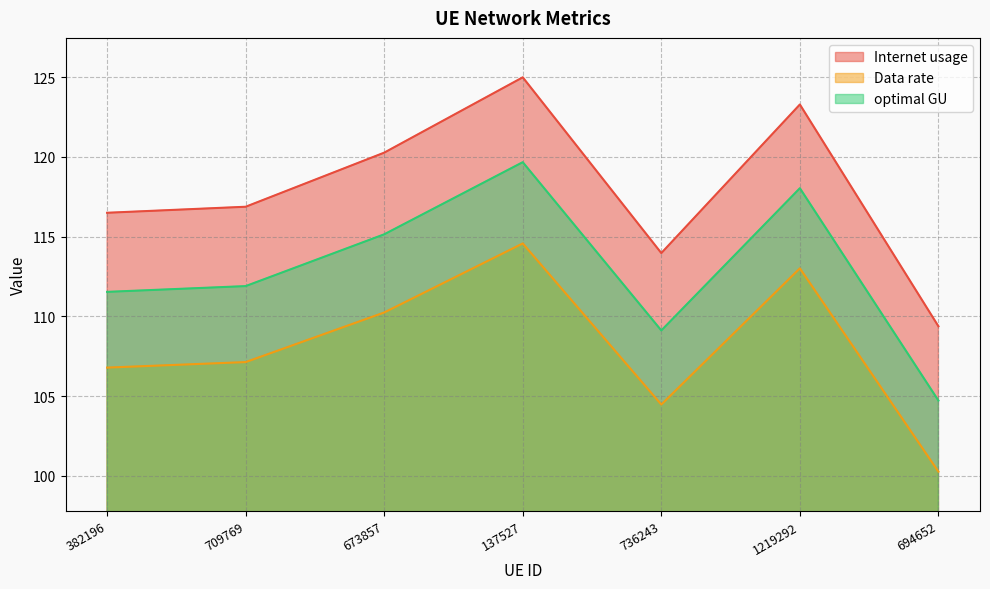

How many interior local peaks does the optimal GU series have?

2